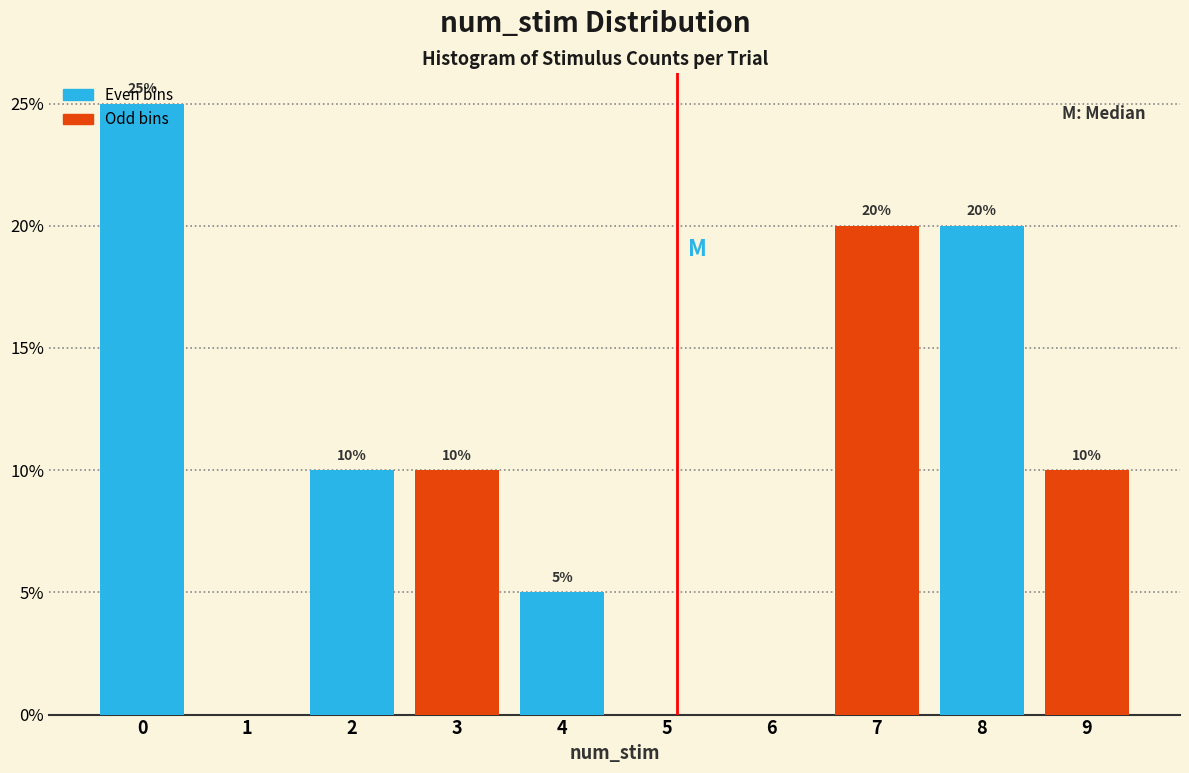

What is the change in value from 2 to 7?

+10